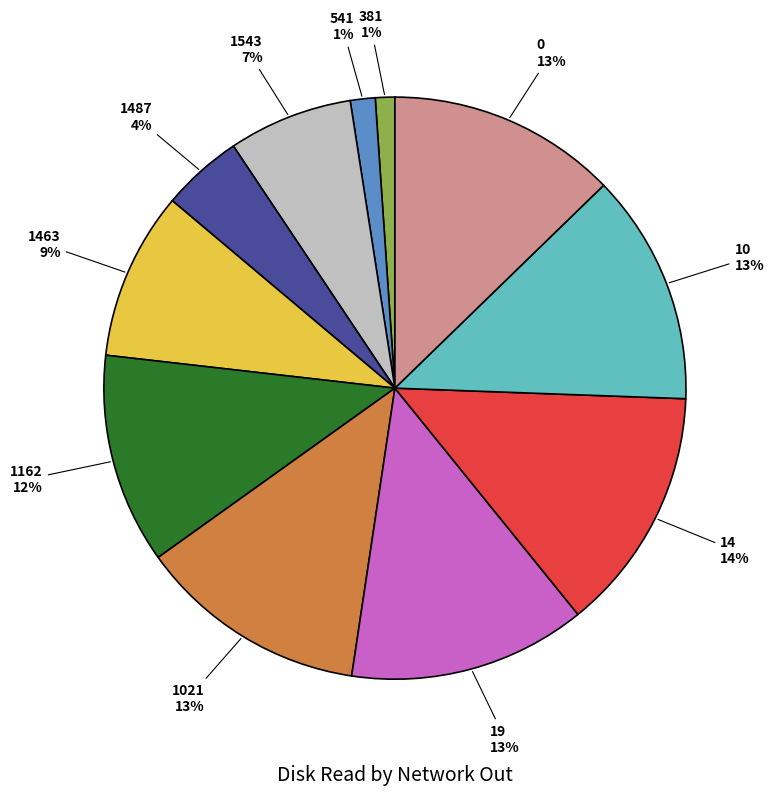

Combined, do 1487 and 541 account for over 50%?

No